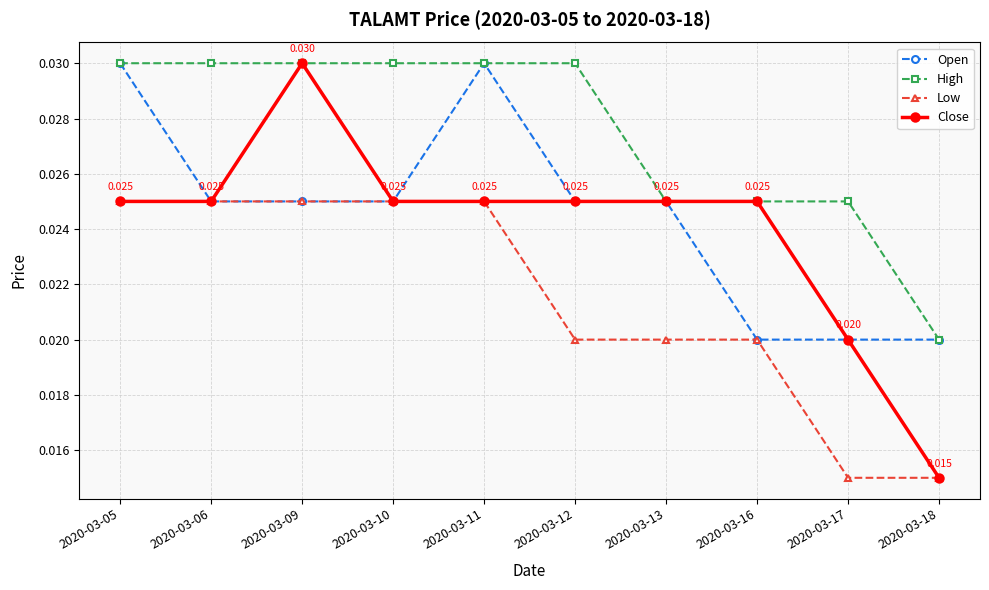

How many series are shown in this chart?

4